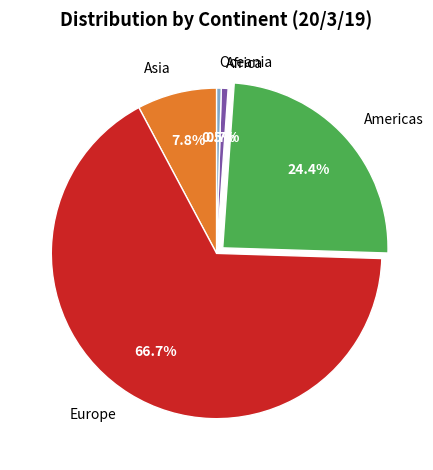

Which has a higher value, Americas or Africa?

Americas